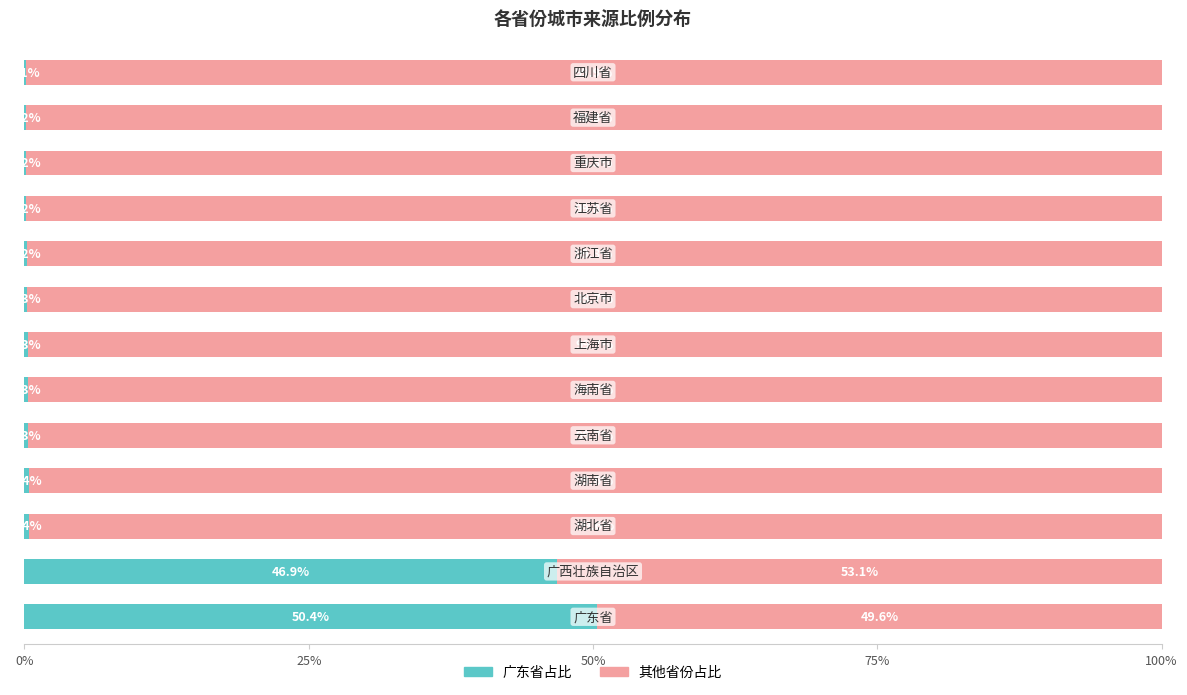

What is the highest value of the 广东省占比 series?

50.4